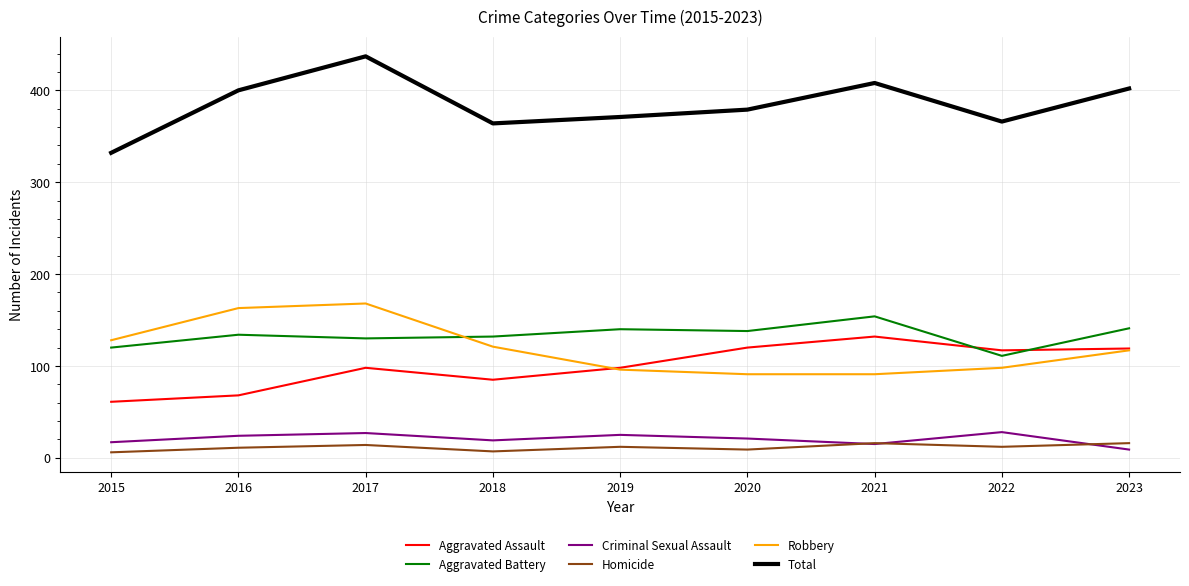

What is the sum of all Criminal Sexual Assault values?

185